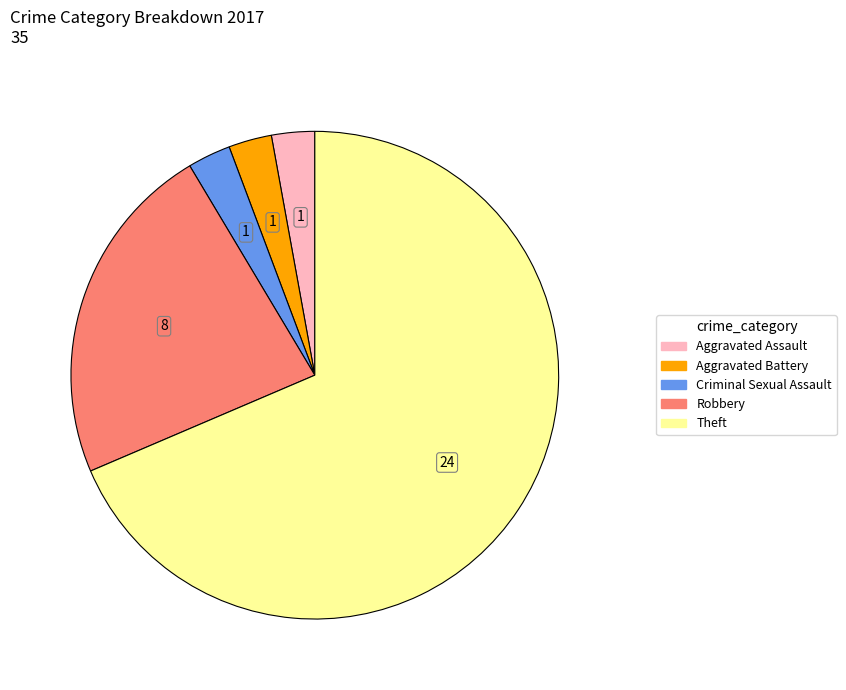

Does any single category account for the majority?

Yes